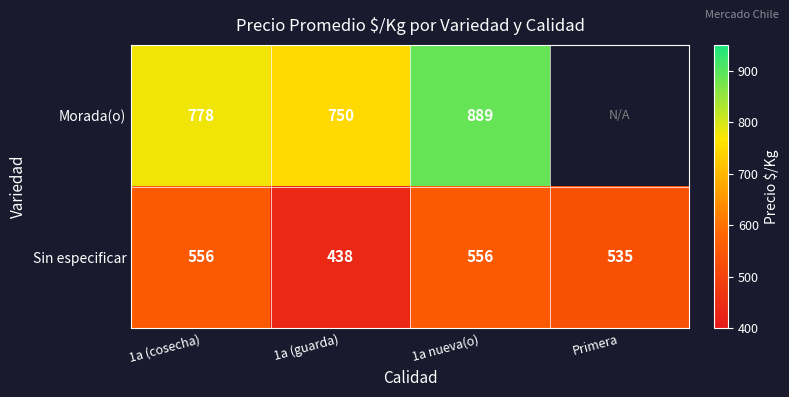

What is the sum of the Morada(o) values at 1a nueva(o) and 1a (guarda)?

1639